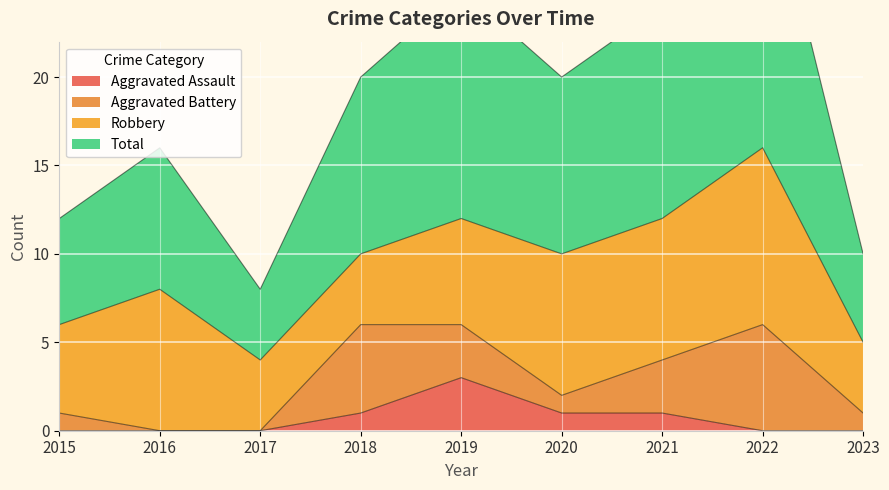

Is it true that Total equals 20 at 2018?

True